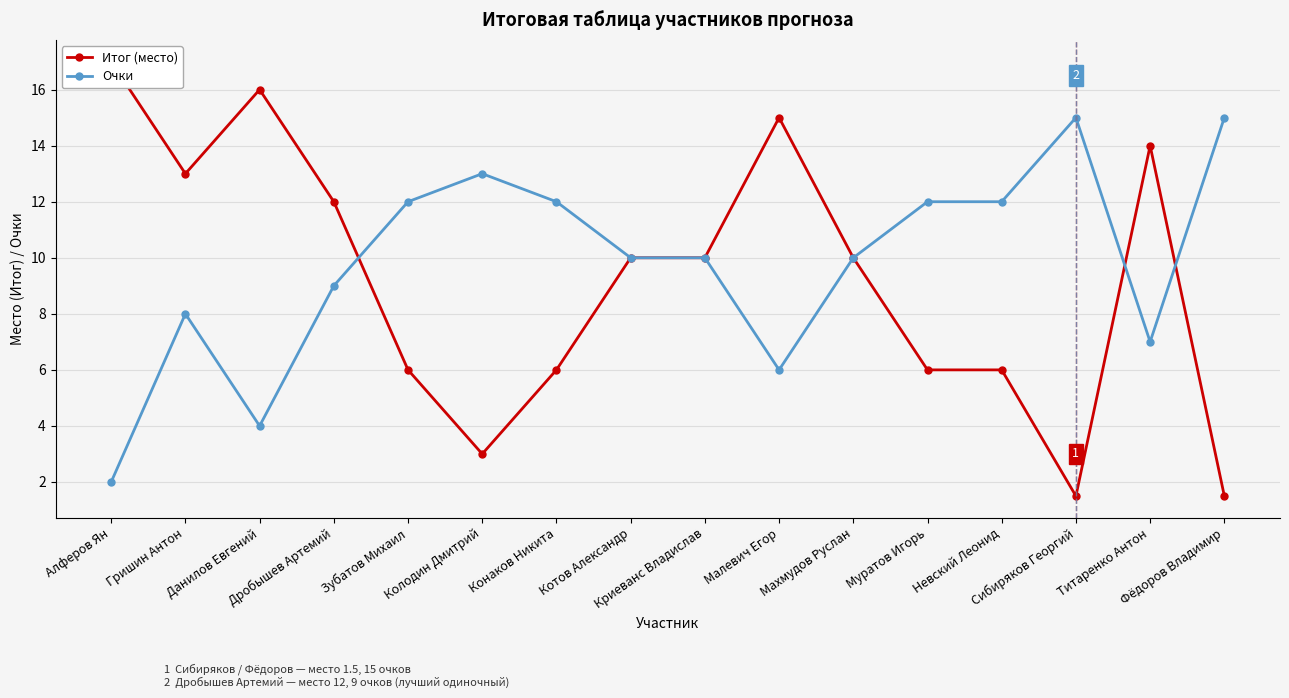

At which label does Итог (место) reach its peak?

Алферов Ян